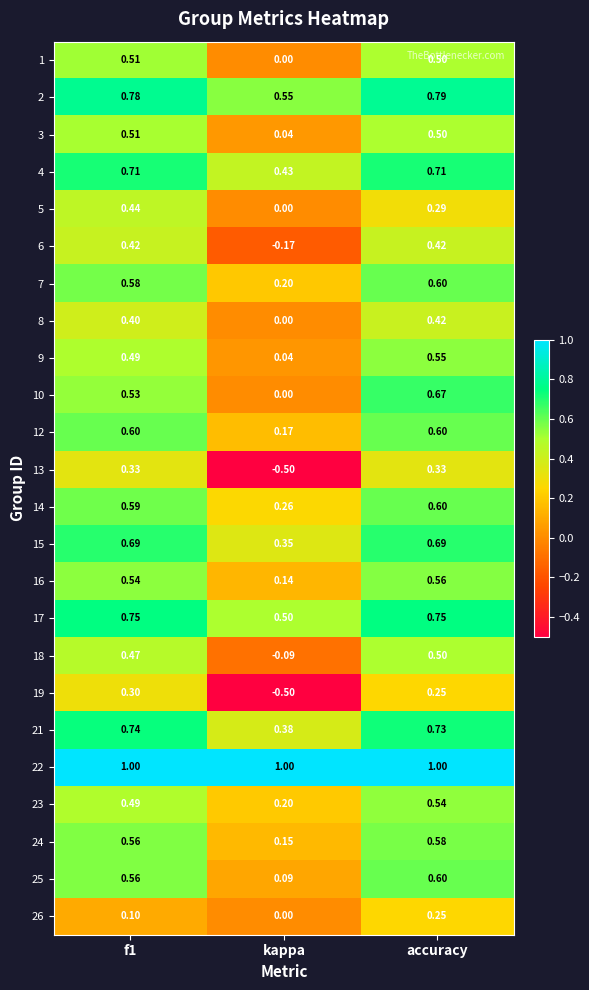

Which category has the lowest value in the 1 series?

kappa